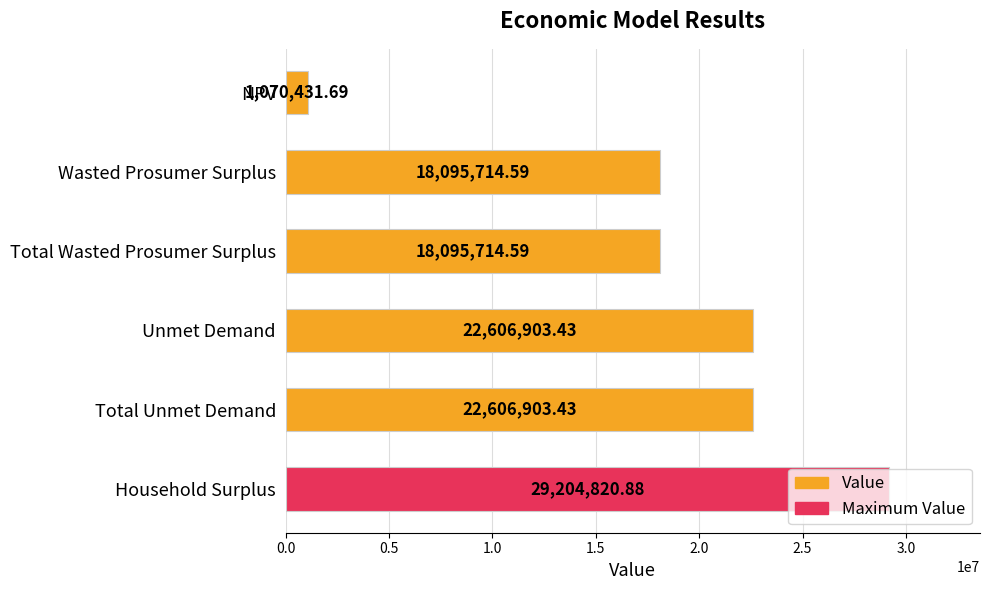

What is the label of the 3rd bar from the bottom?

Unmet Demand